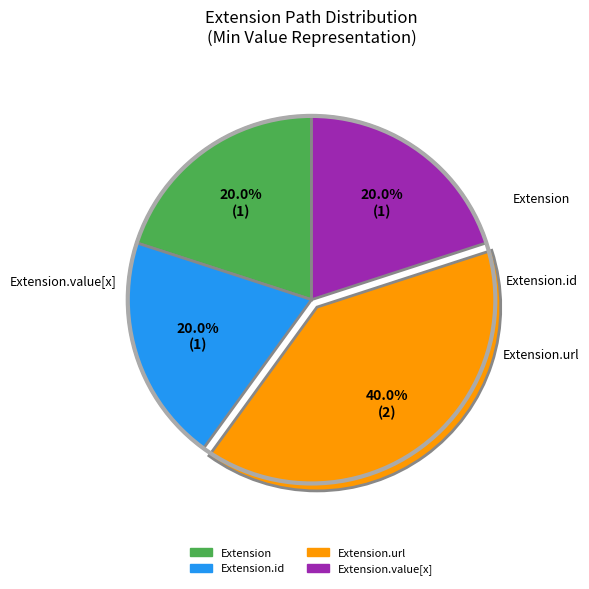

How many slices are in this pie chart?

4